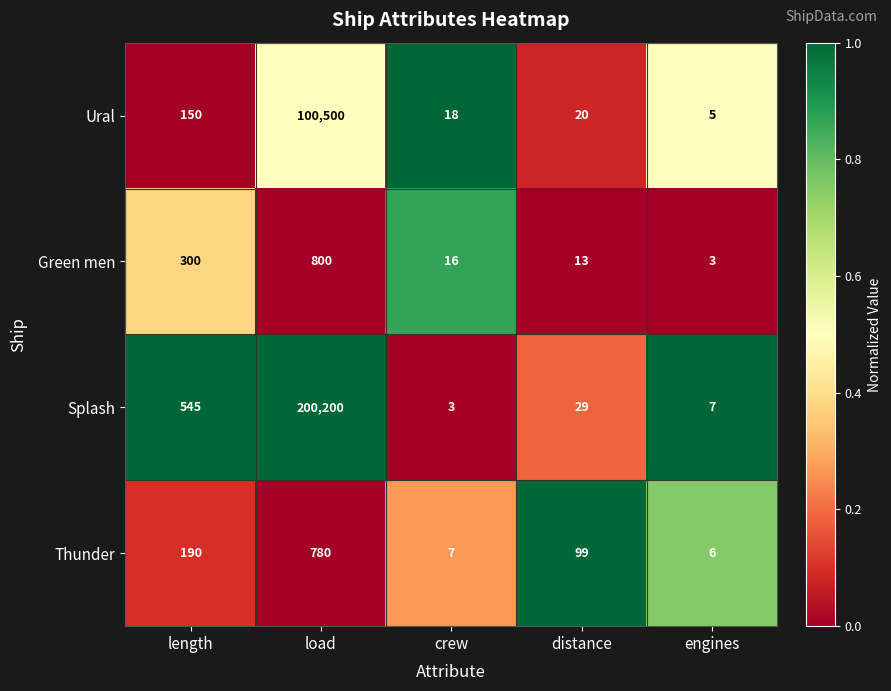

What is the total value across all series at distance?

161